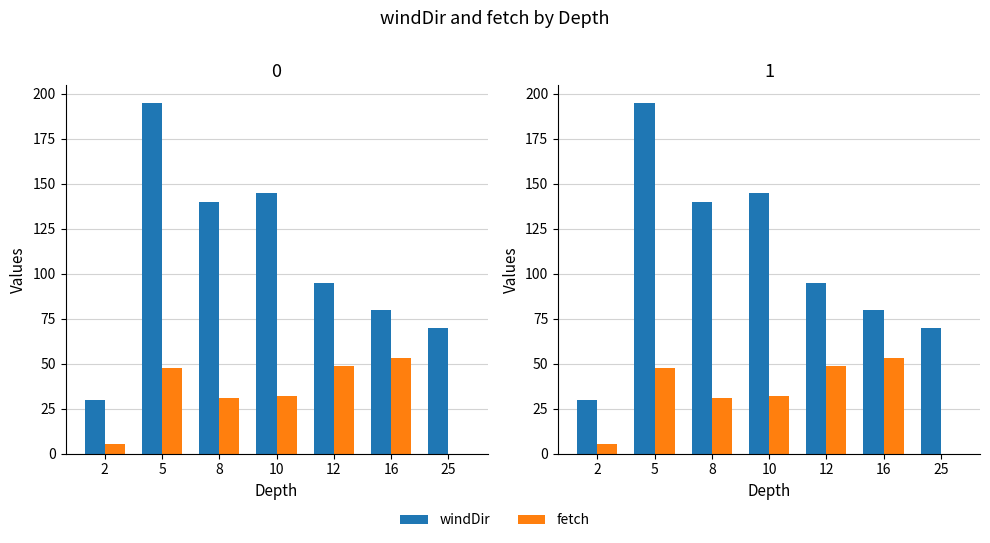

What is the average value of the fetch series?

31.1